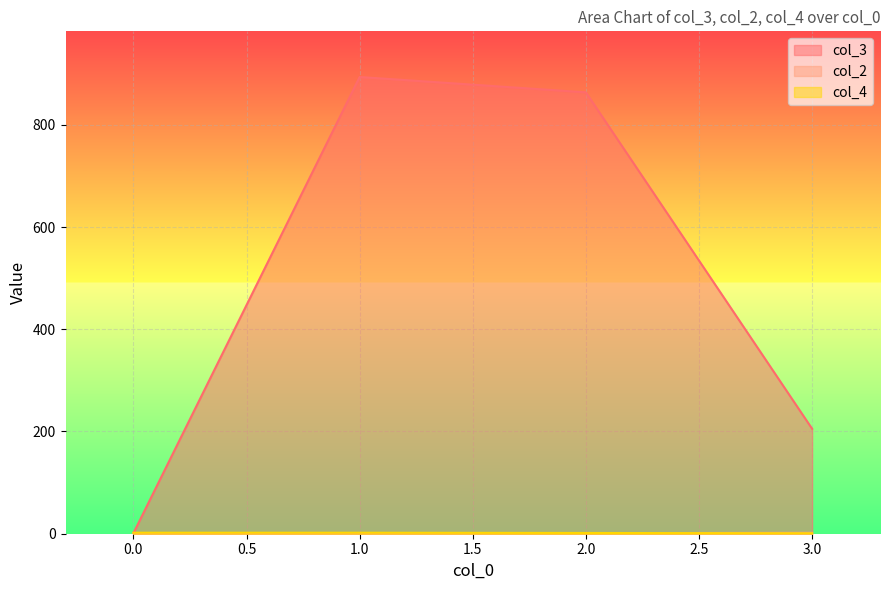

Is it true that col_4 equals 1 at 1?

False